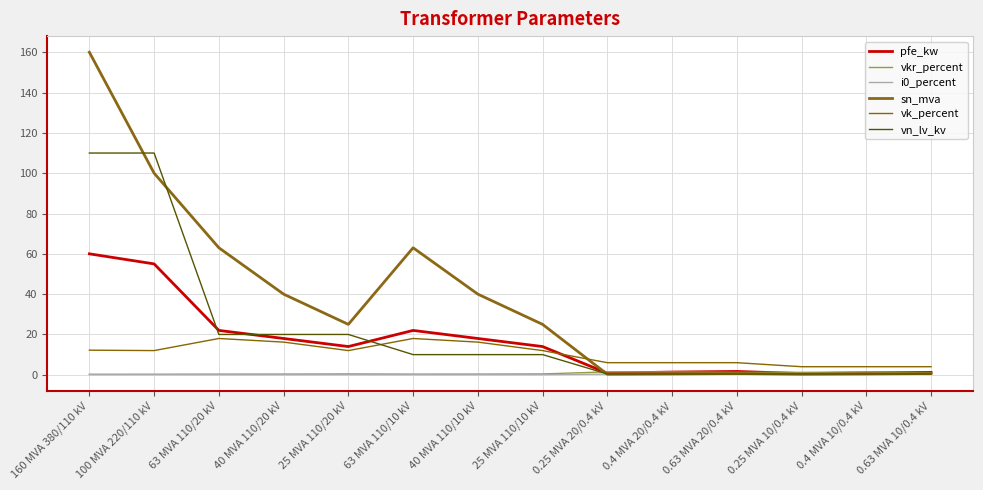

True or false: vkr_percent has a value of 2.0 at 0.4 MVA 10/0.4 kV.

False